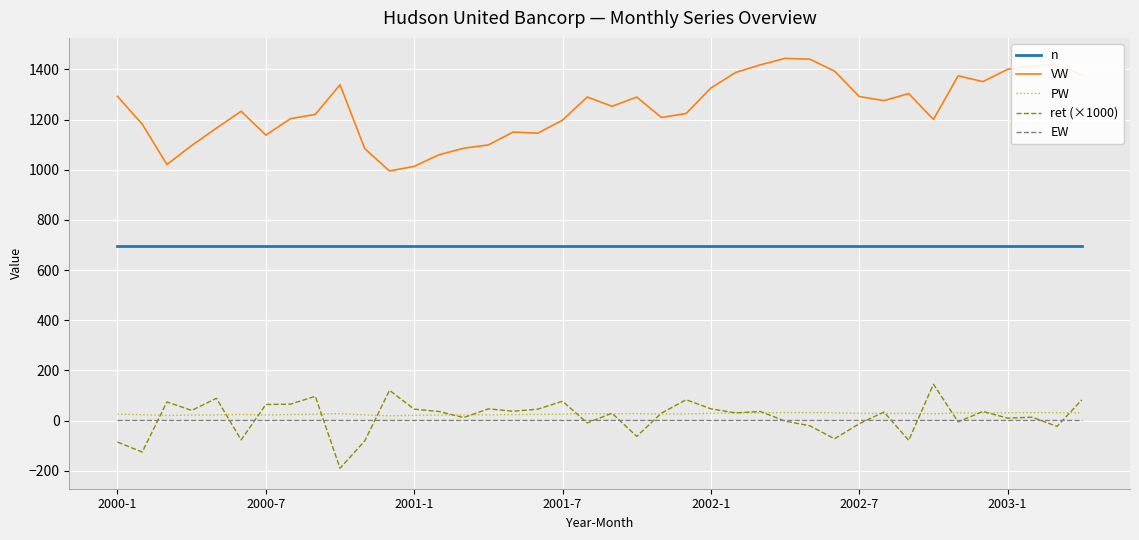

Which series has the largest total across all categories?

VW